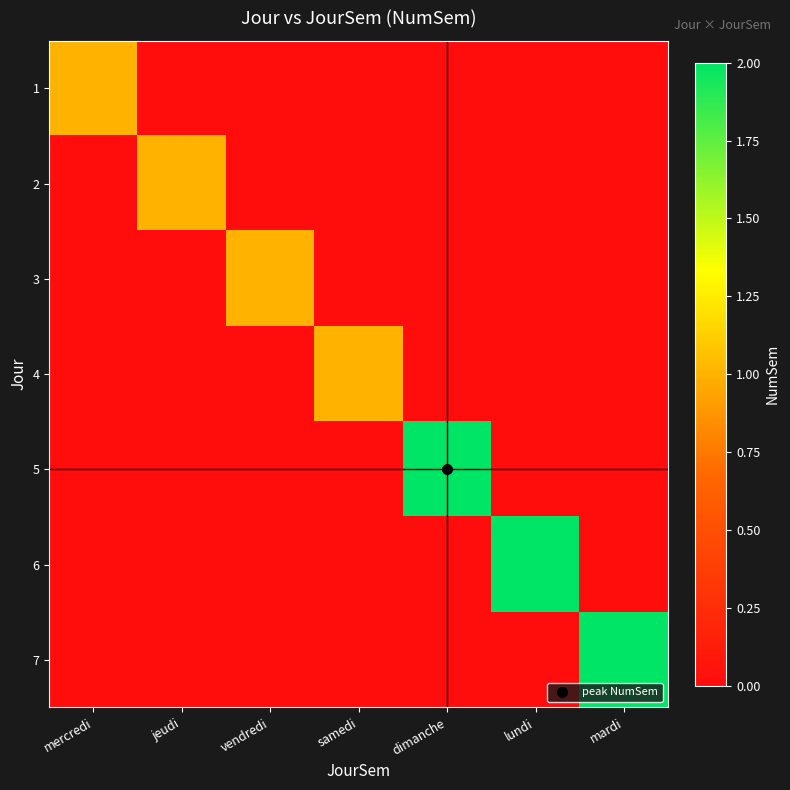

What is the total value across all series at samedi?

1